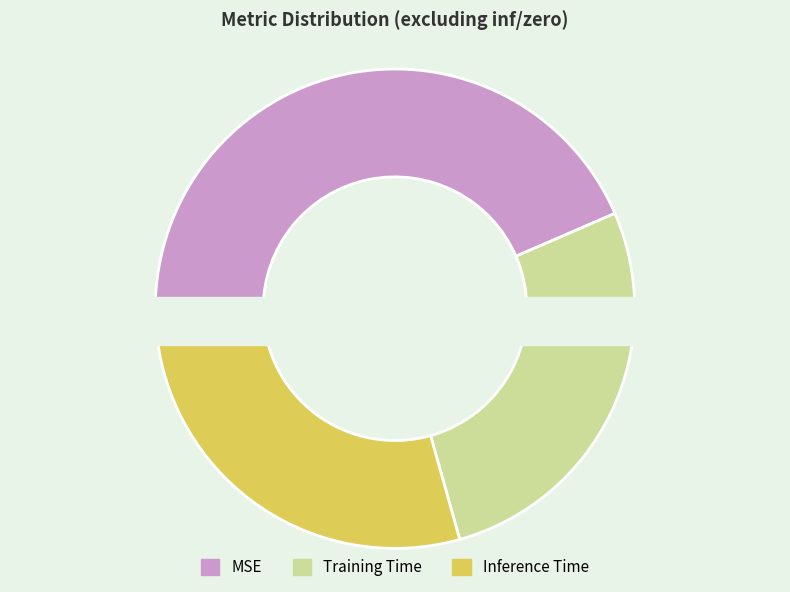

To the nearest percent, what percentage of the pie is MSE?

43%